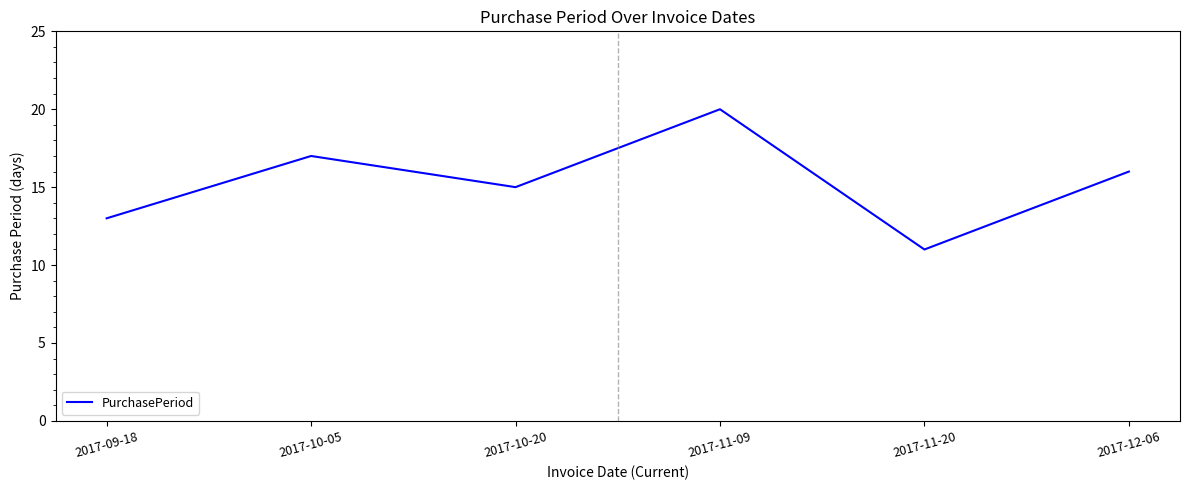

At which category does the data reach its first local peak?

2017-10-05